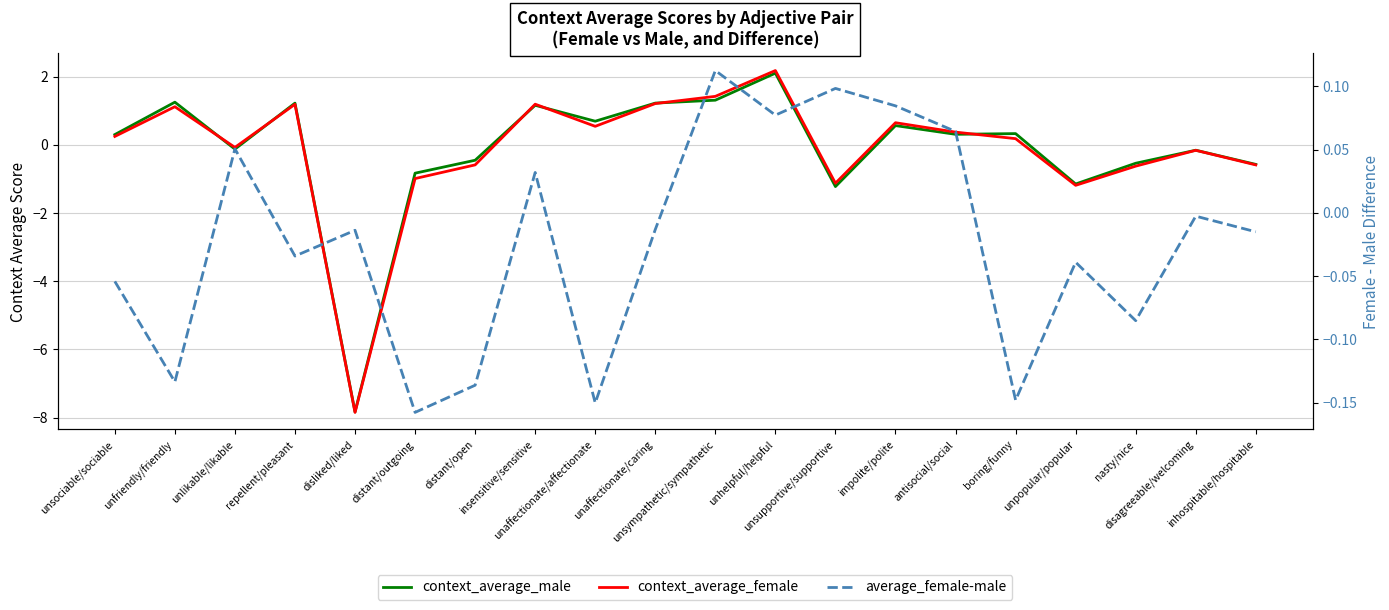

True or false: context_average_male and average_female-male intersect in this chart.

True